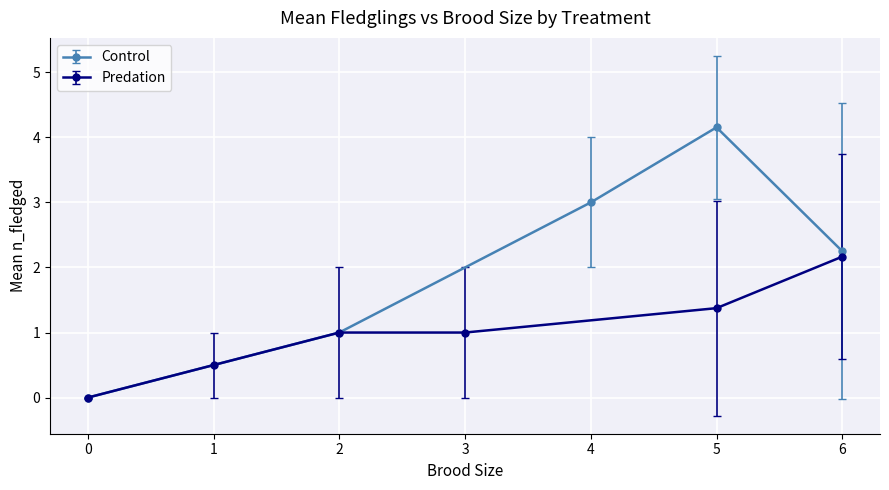

What is the sum of all Control values?

10.4